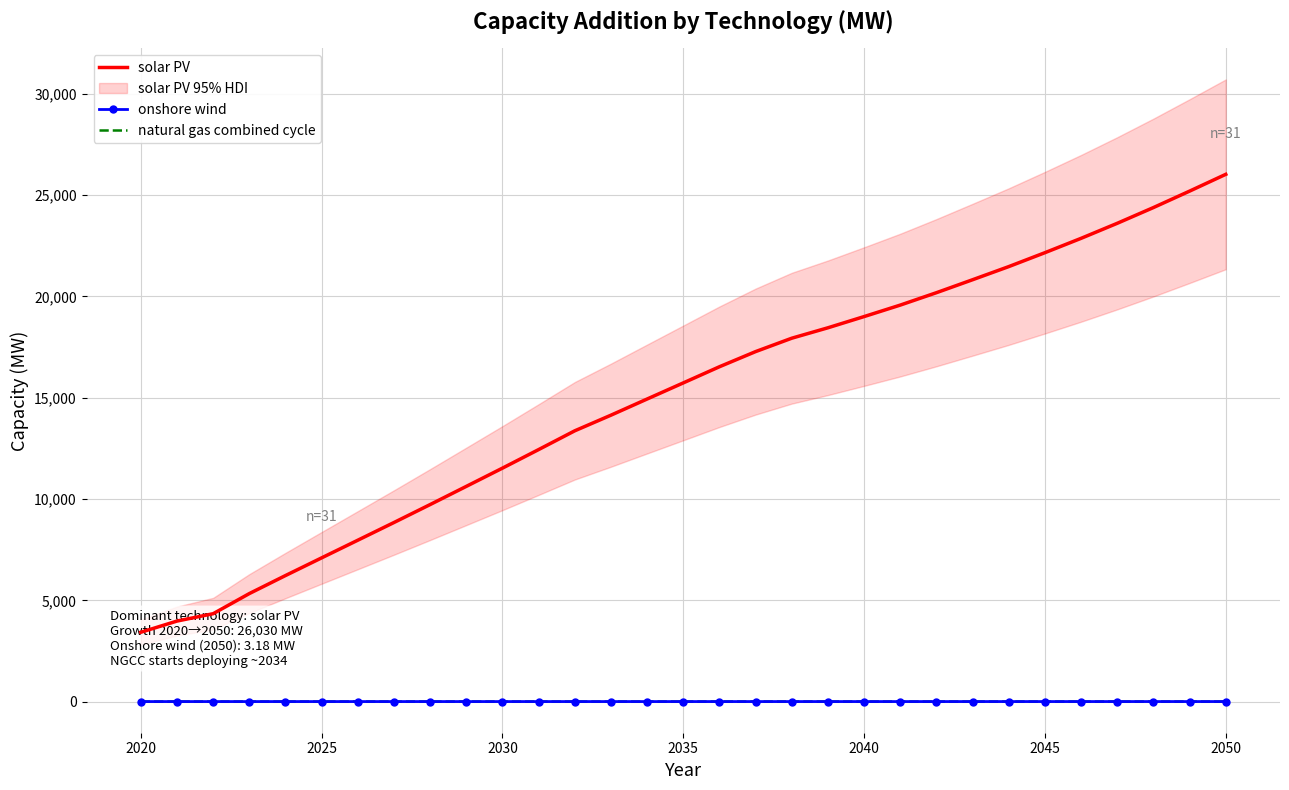

What are all the series names shown in the legend?

solar PV, onshore wind, natural gas combined cycle